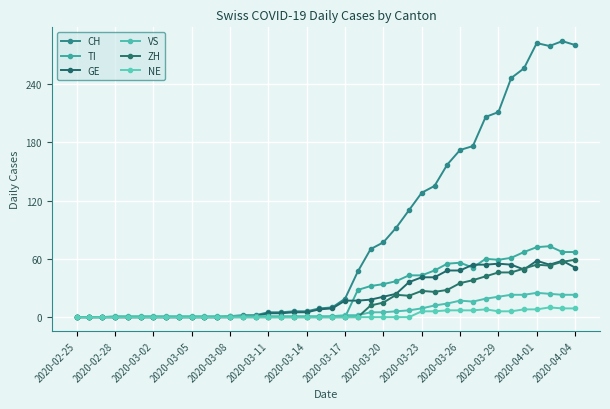

How many data points in TI are above 0?

18